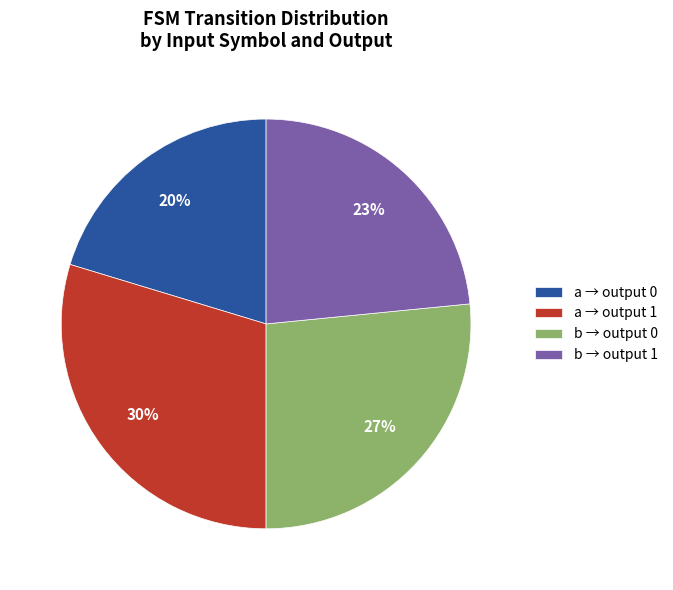

True or false: b → output 0 accounts for 19% of the total.

False